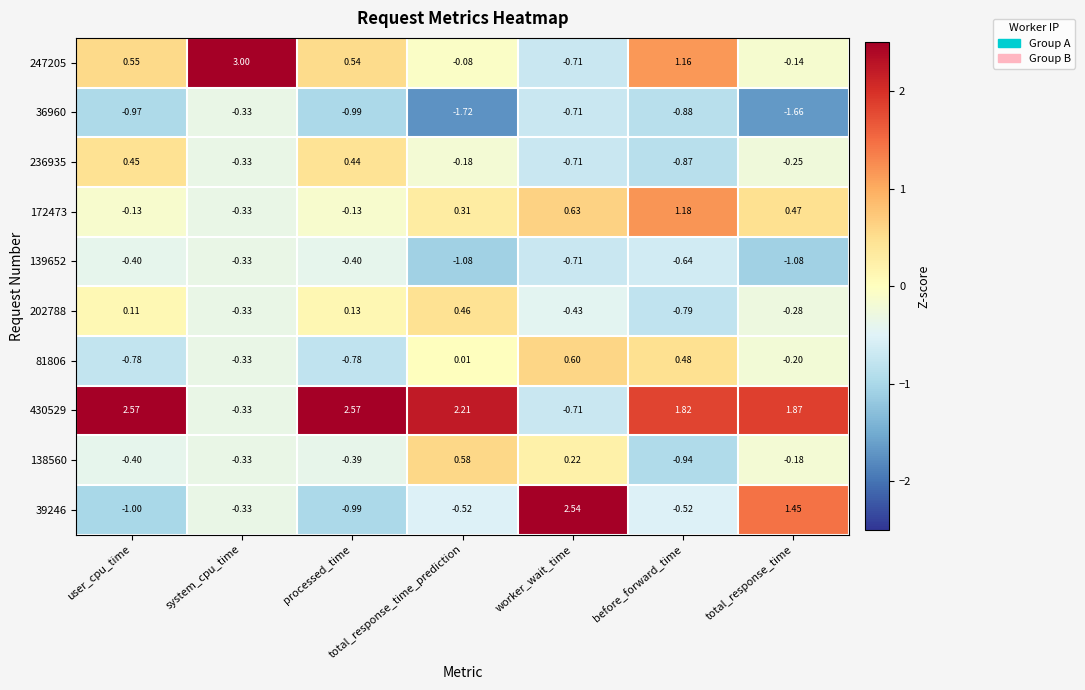

At which category is the sum across all series the highest?

system_cpu_time